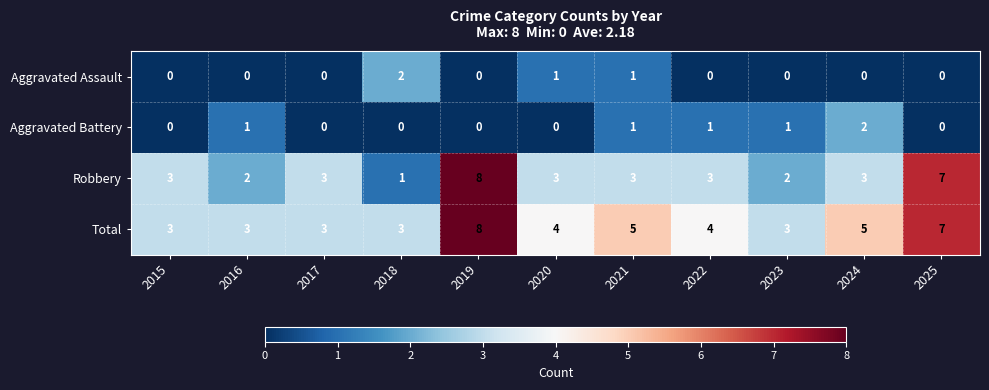

Which series changed the most between 2023 and 2024?

Total